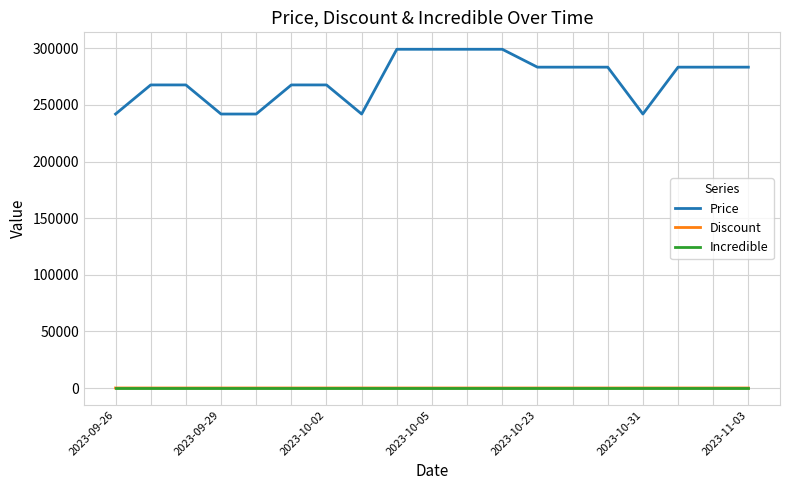

True or false: Discount and Price intersect in this chart.

False